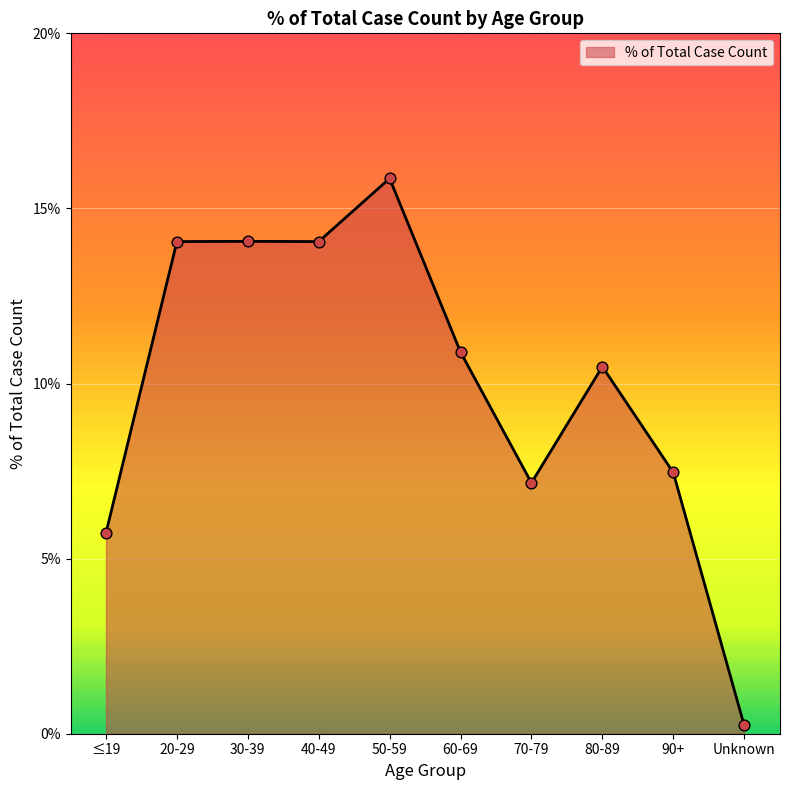

Between ≤19 and 90+, which is larger?

90+